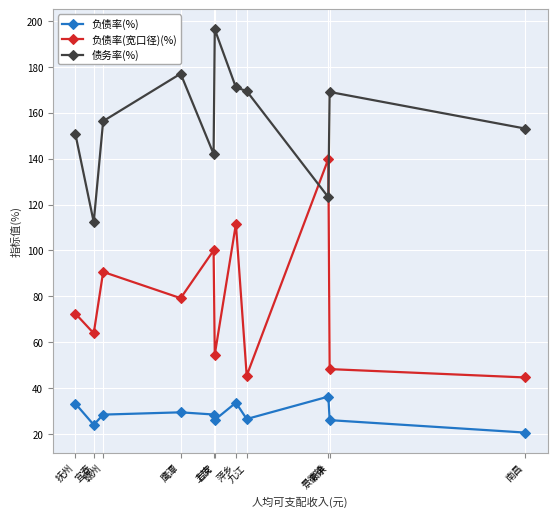

What is the lowest value of the 债务率(%) series?

112.4